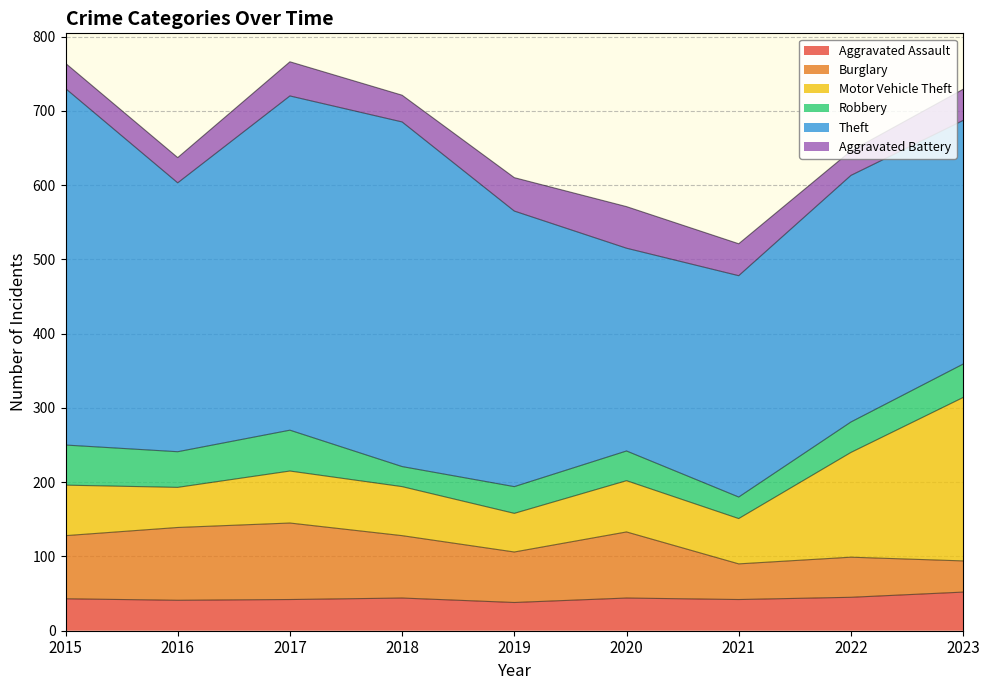

Reading left to right, transcribe all the data shown in this chart.

Aggravated Assault: 43	41	42	44	38	44	42	45	52
Burglary: 85	98	103	84	68	89	48	54	42
Motor Vehicle Theft: 68	54	70	66	52	69	61	141	220
Robbery: 54	48	55	27	36	40	29	41	45
Theft: 480	362	450	464	371	273	298	332	328
Aggravated Battery: 34	34	46	36	45	56	43	33	42